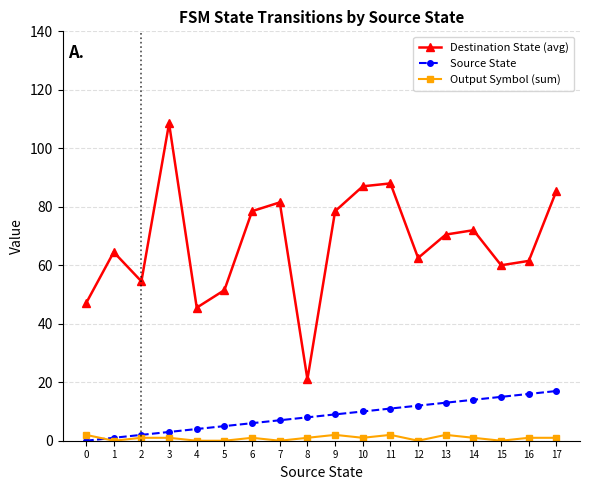

Which series has the largest range (max minus min)?

Destination State (avg)